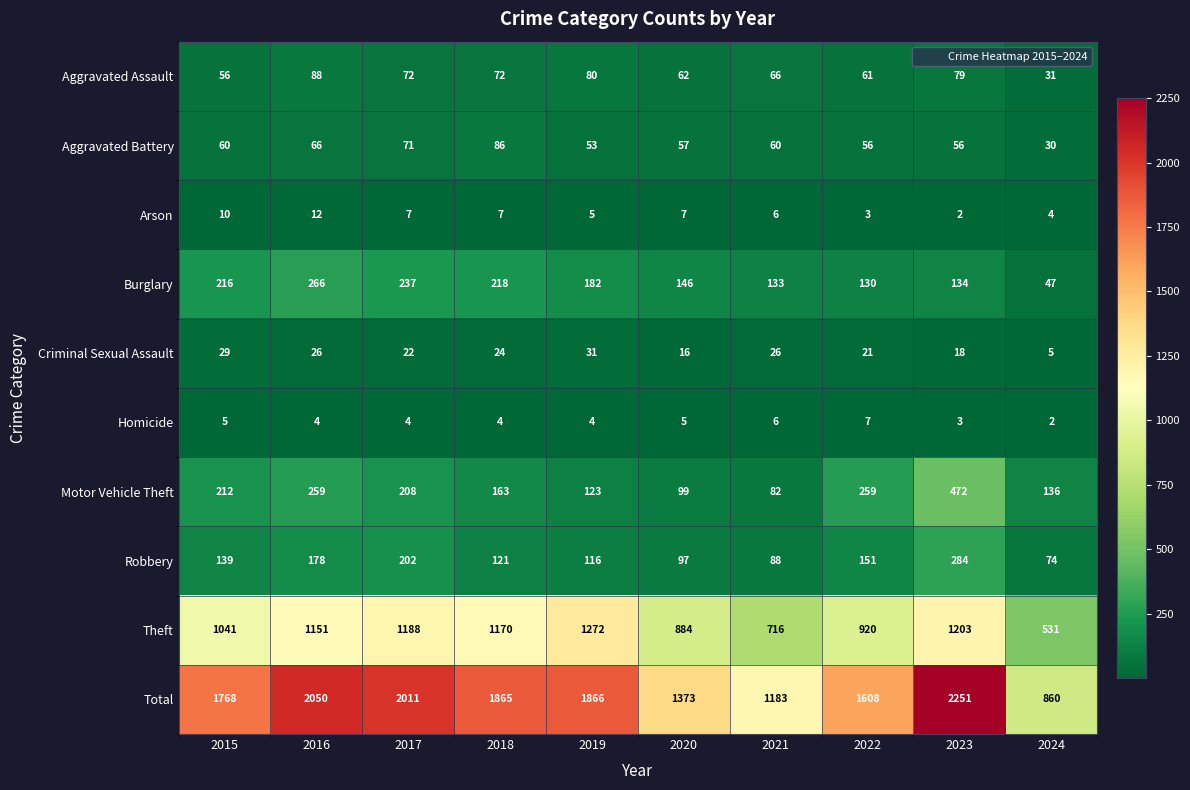

What is the minimum value shown in the chart?

2